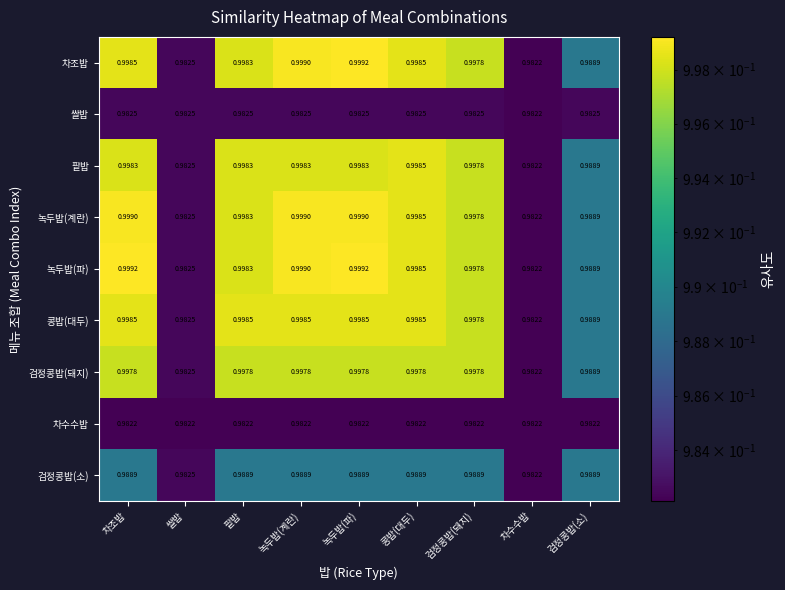

Which series changed the most between 팥밥 and 차수수밥?

콩밥(대두)